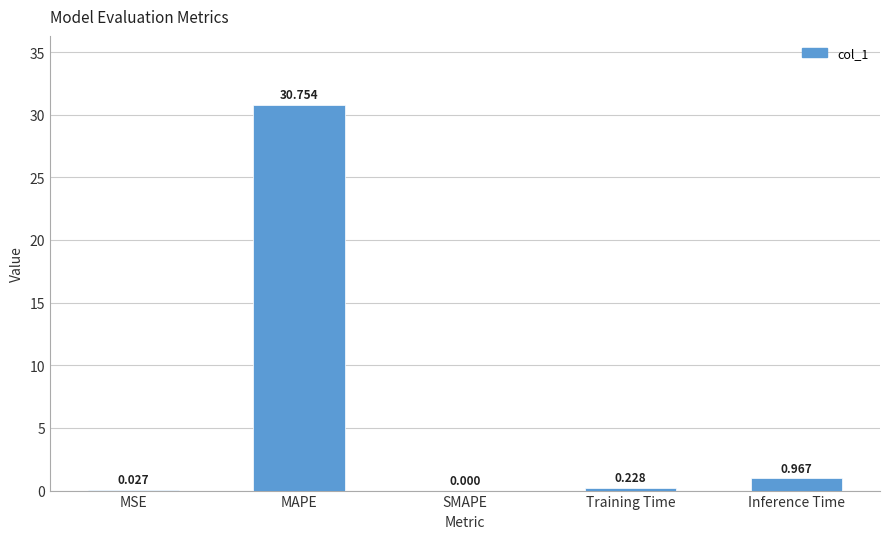

Where is the data nearest to the value 15?

Inference Time